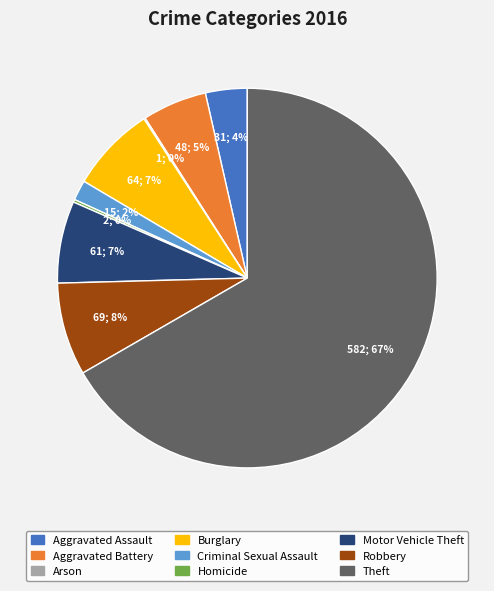

Do Aggravated Battery and Theft together represent more than half of the pie?

Yes